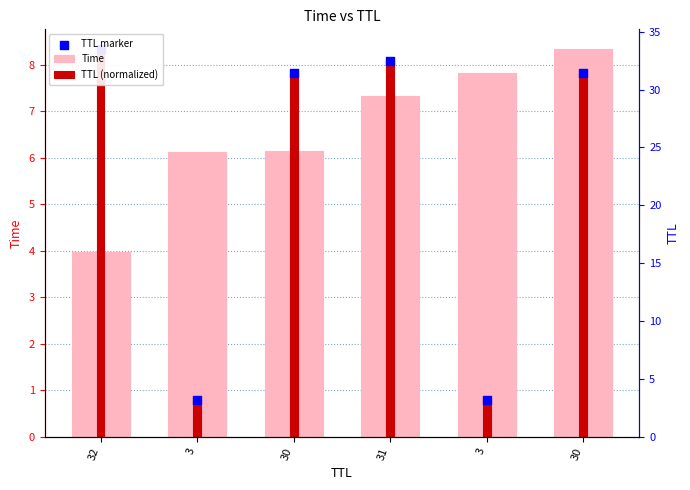

What is the total value across all series at 30?

21.8